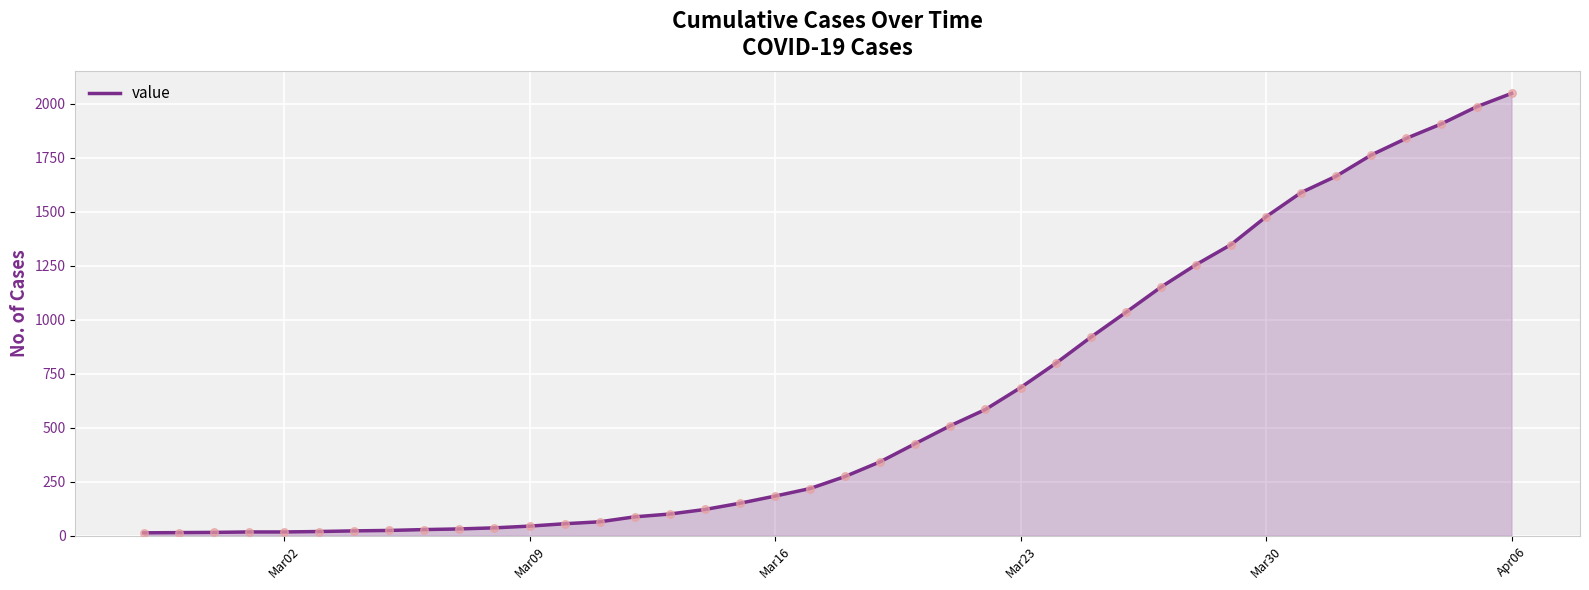

What is the maximum value shown in the chart?

2047